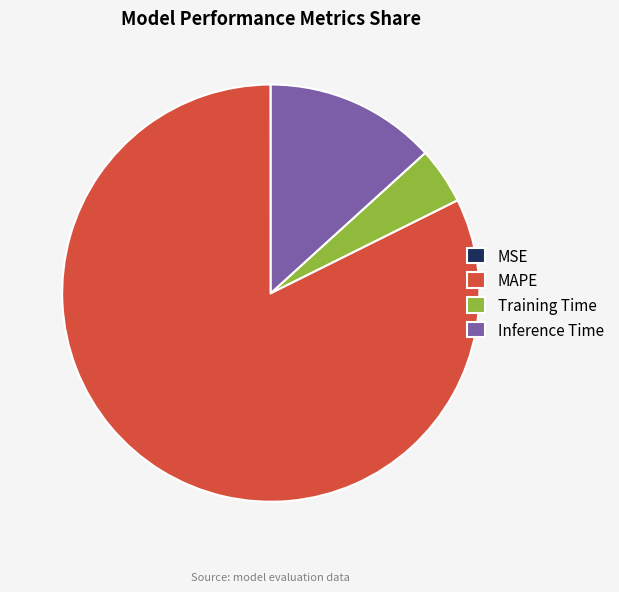

The Training Time slice represents 4% of the pie. True or false?

True